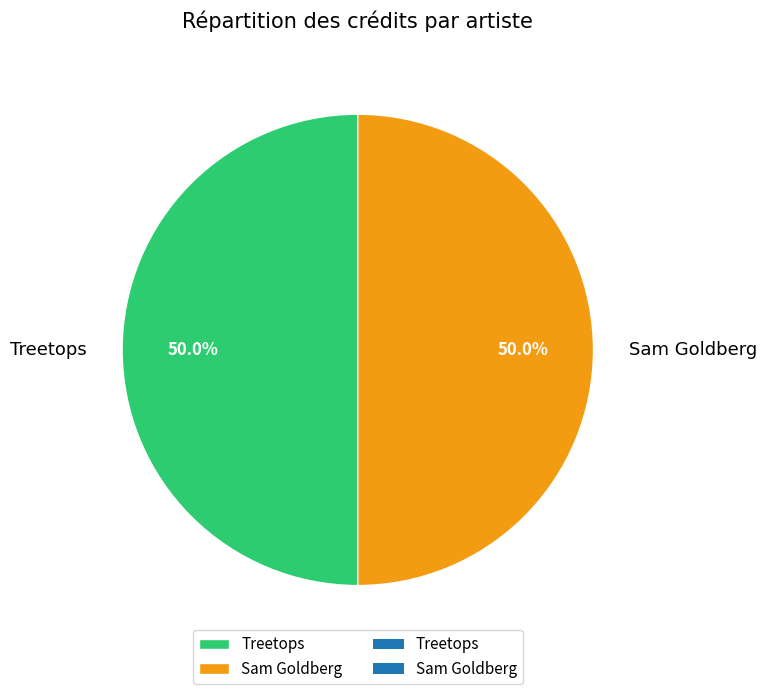

Approximately how many times larger is the value at Treetops compared to Sam Goldberg?

1.0